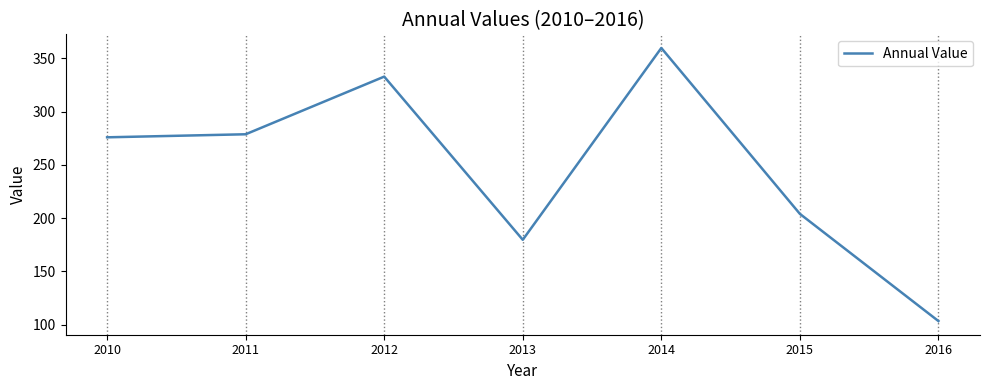

How many values exceed 275?

4